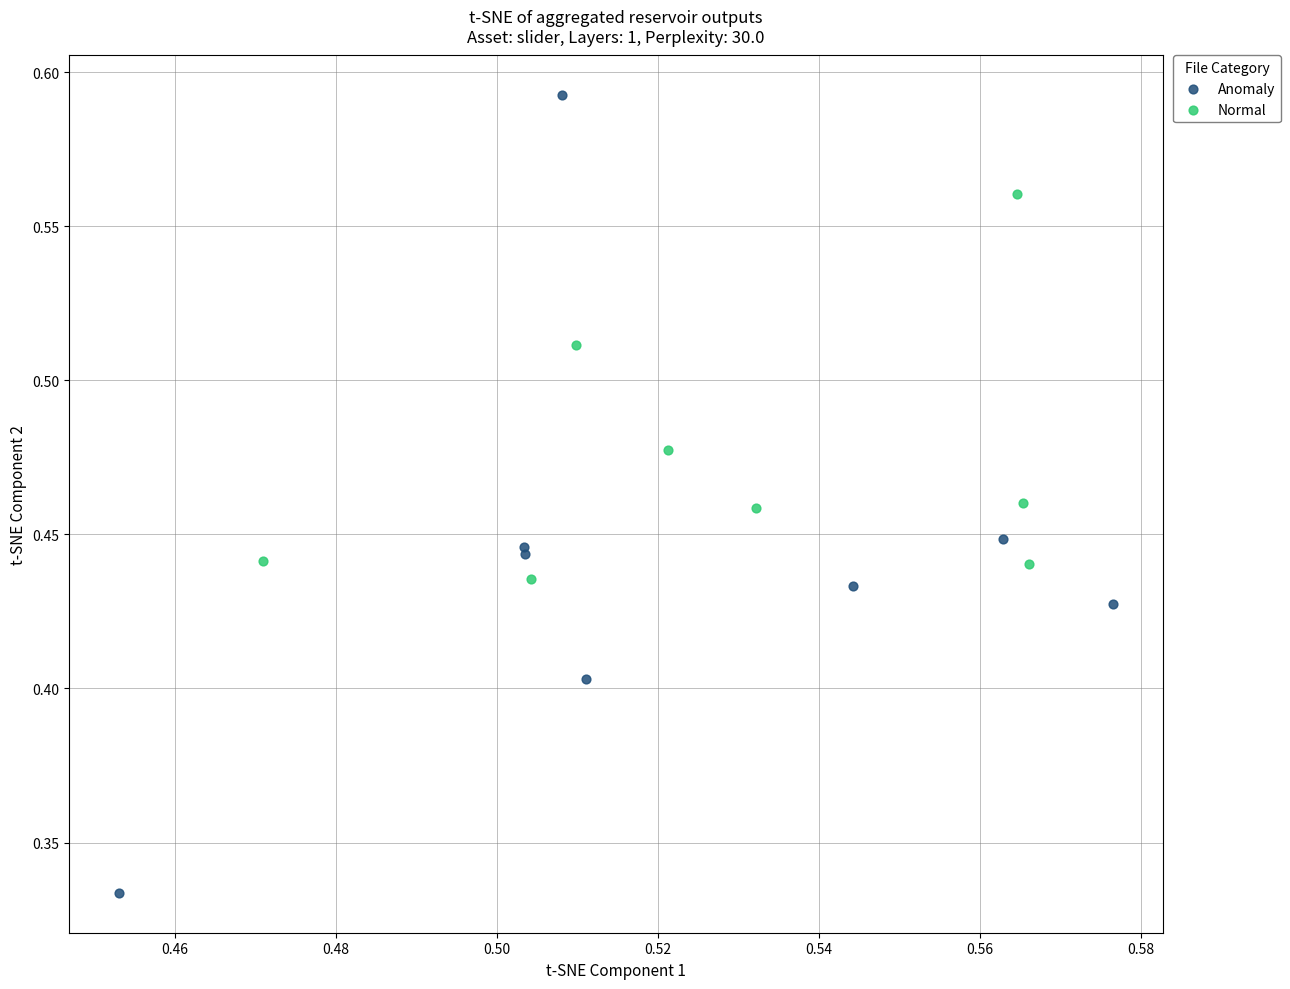

Which series has the largest Y range (max minus min)?

Anomaly